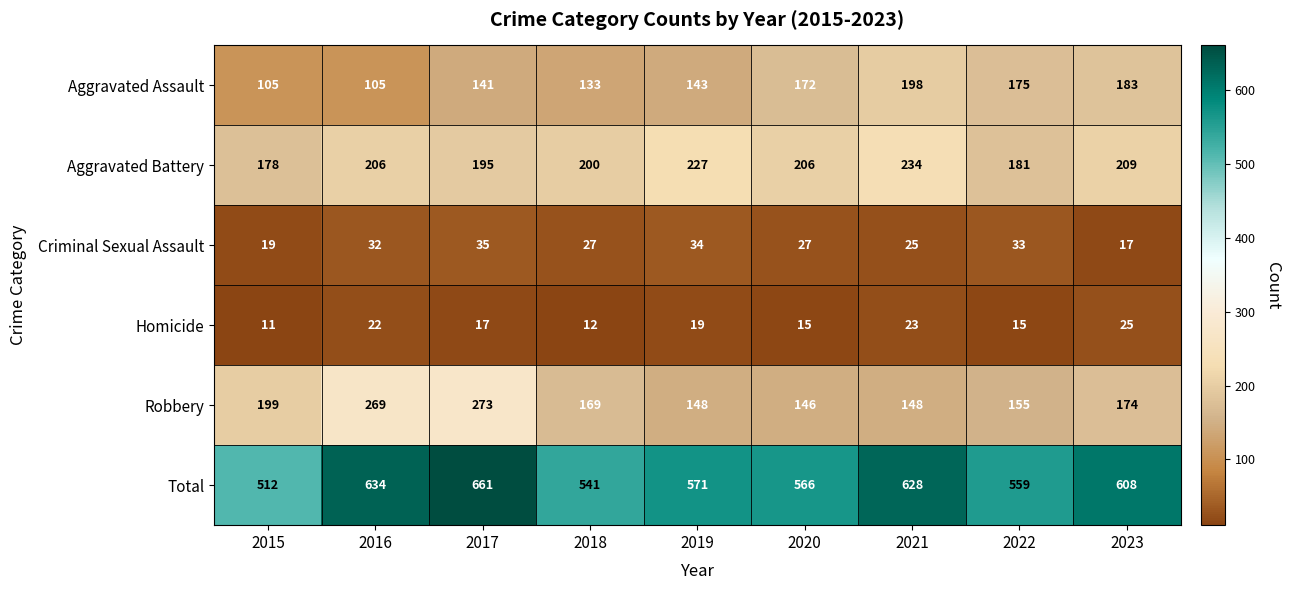

What is the difference between the maximum and minimum values in the Aggravated Battery series?

56